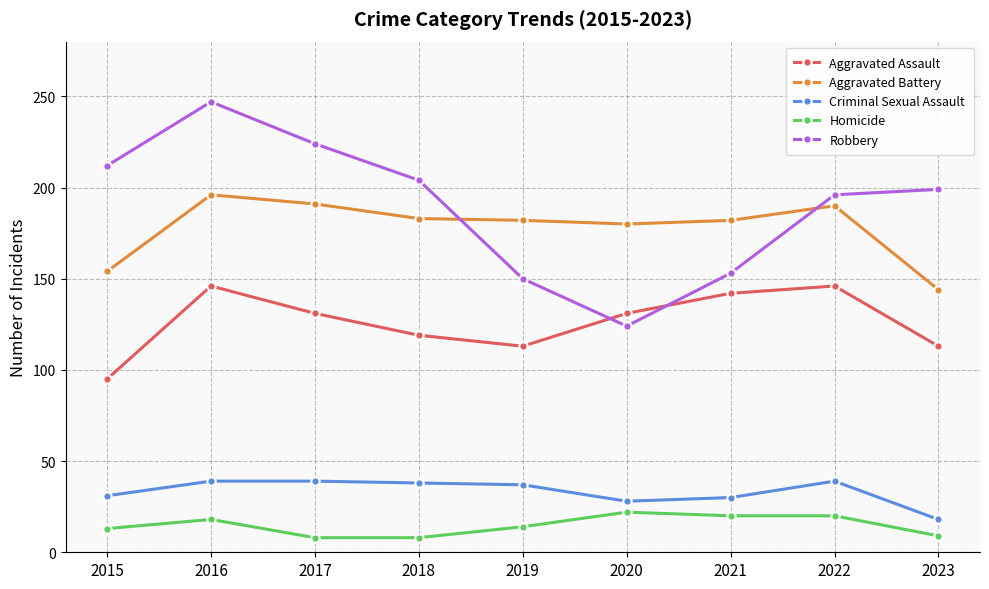

What is the maximum value for Robbery?

247